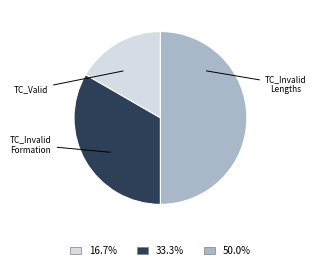

How many slices are in this pie chart?

3